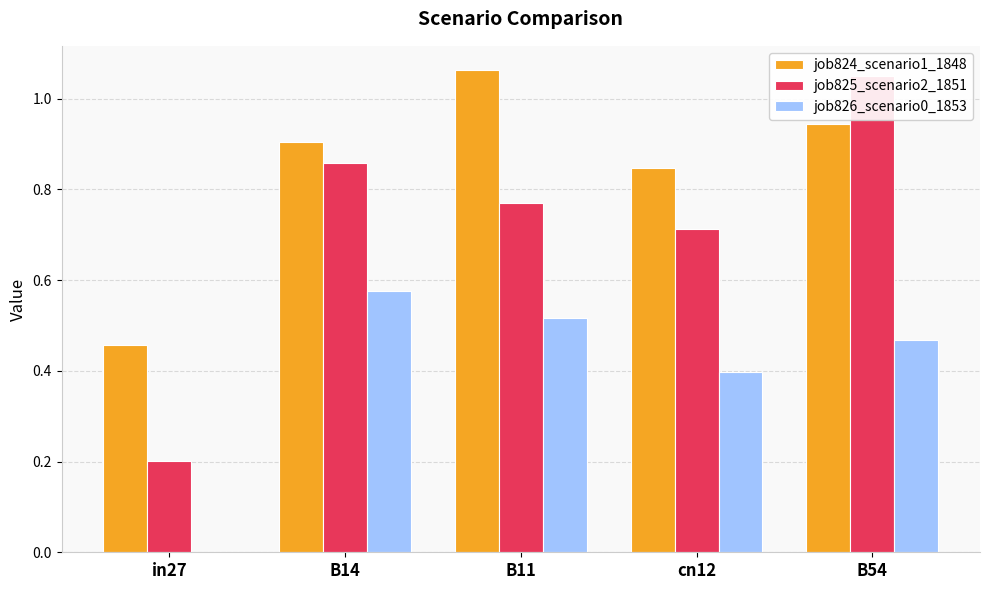

At which category is the sum across all series the highest?

B54